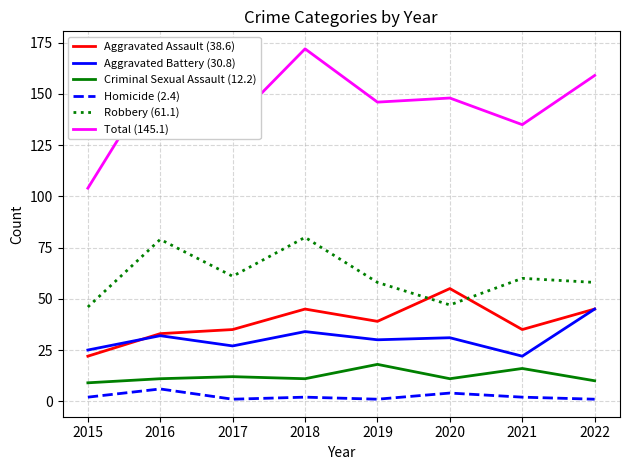

True or false: Homicide (2.4) and Total (145.1) cross at least once.

False